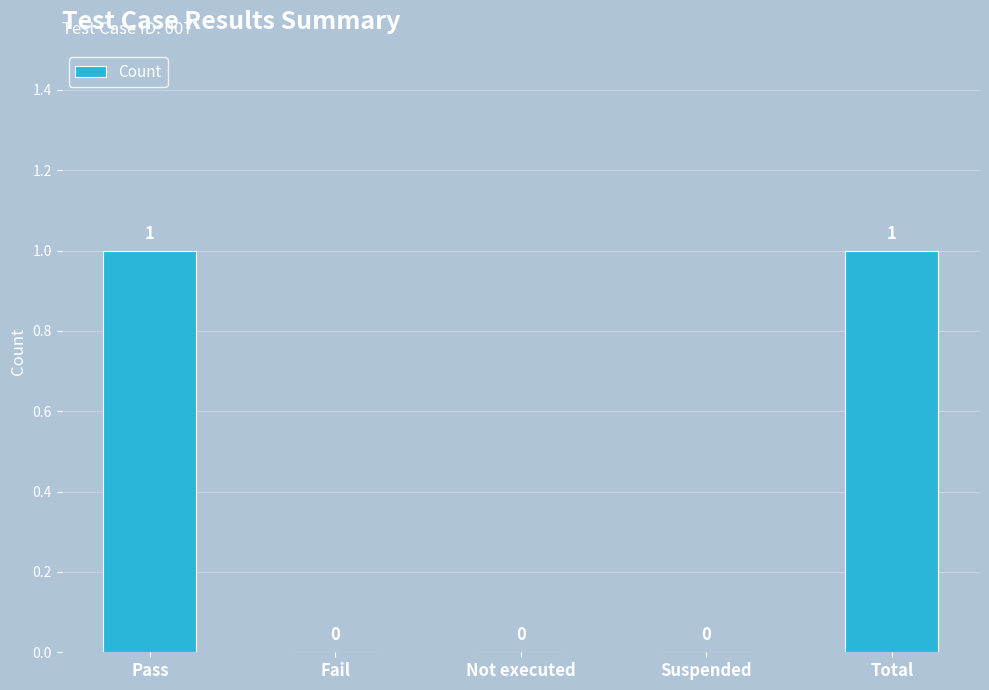

How many values exceed 0?

2